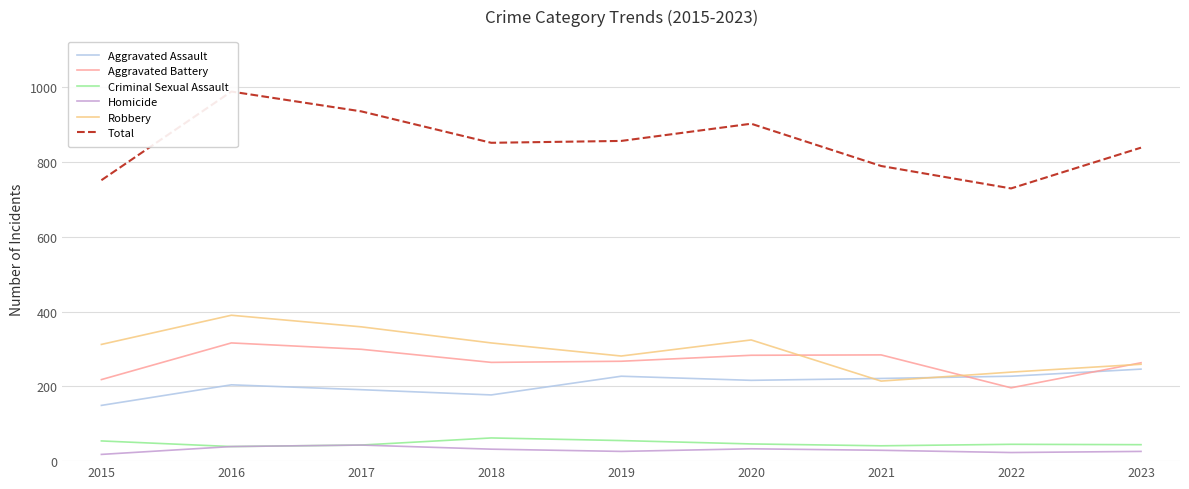

Where do Aggravated Battery and Aggravated Assault first cross each other?

2021 and 2022